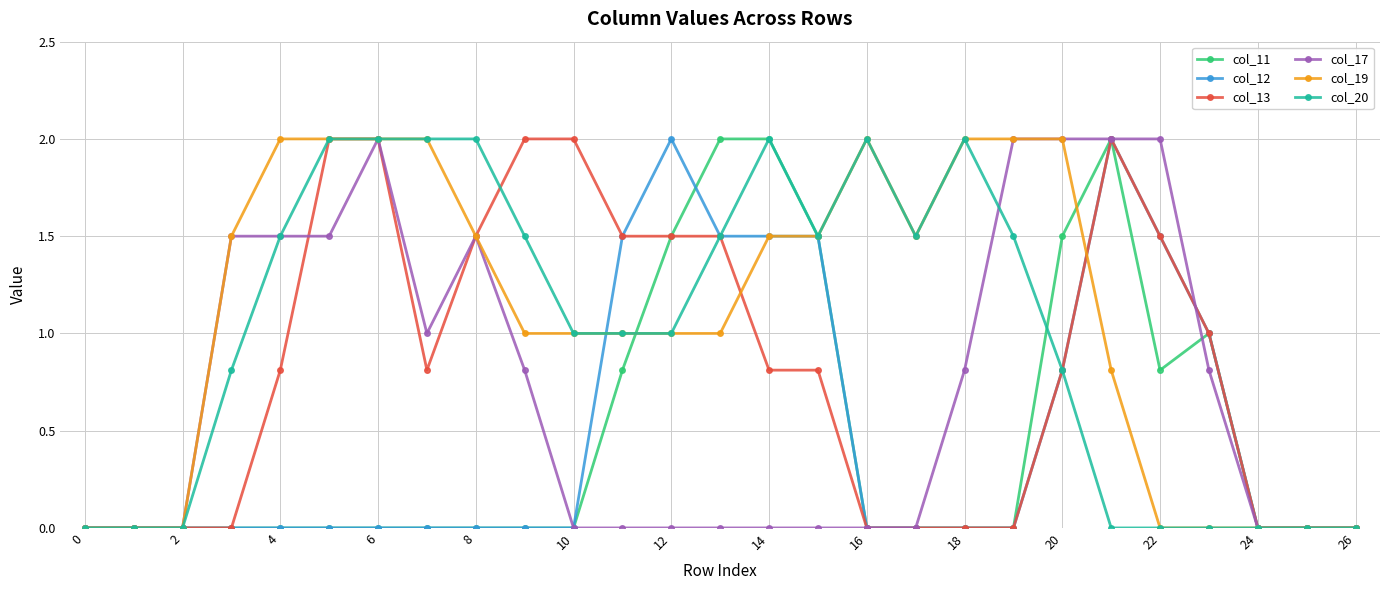

What is the value of the col_11 point at the 24th from the left?

1.0